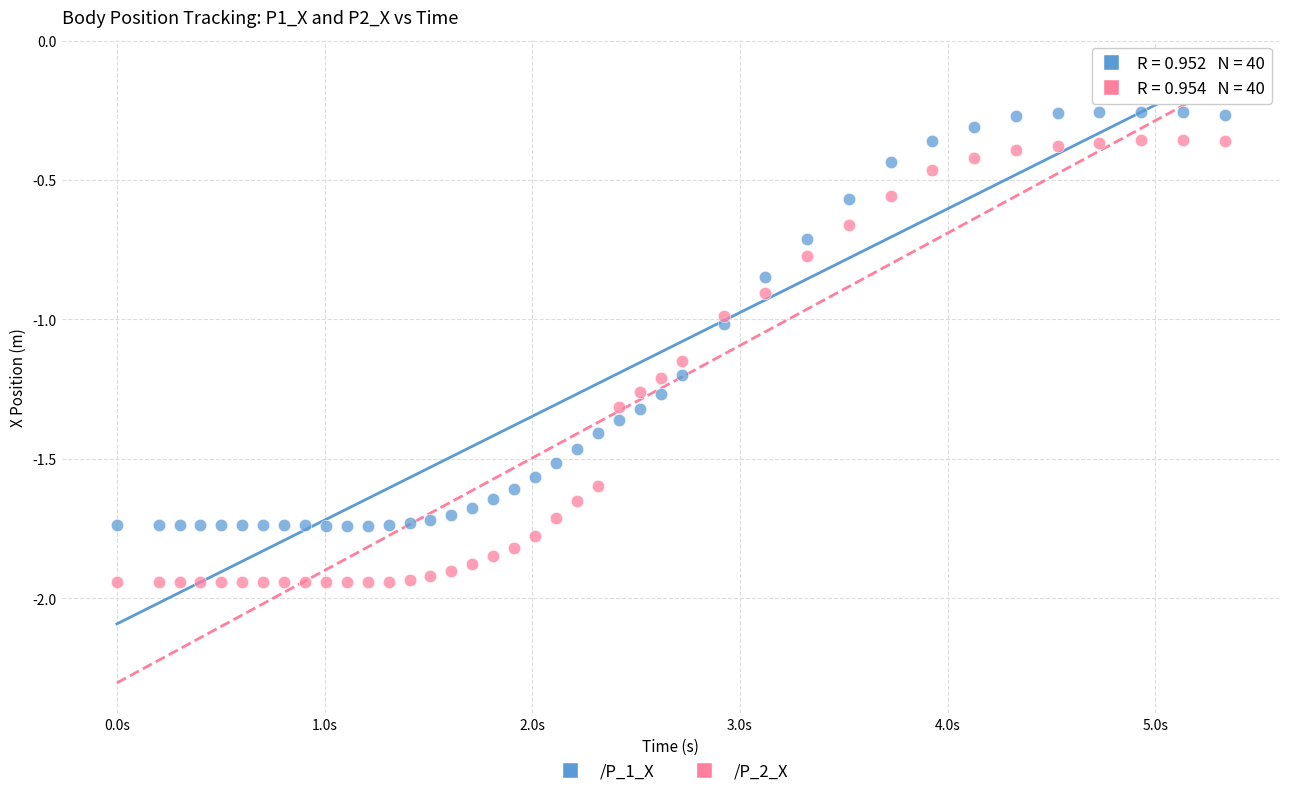

Which series reaches the maximum Y coordinate?

/P_1_X